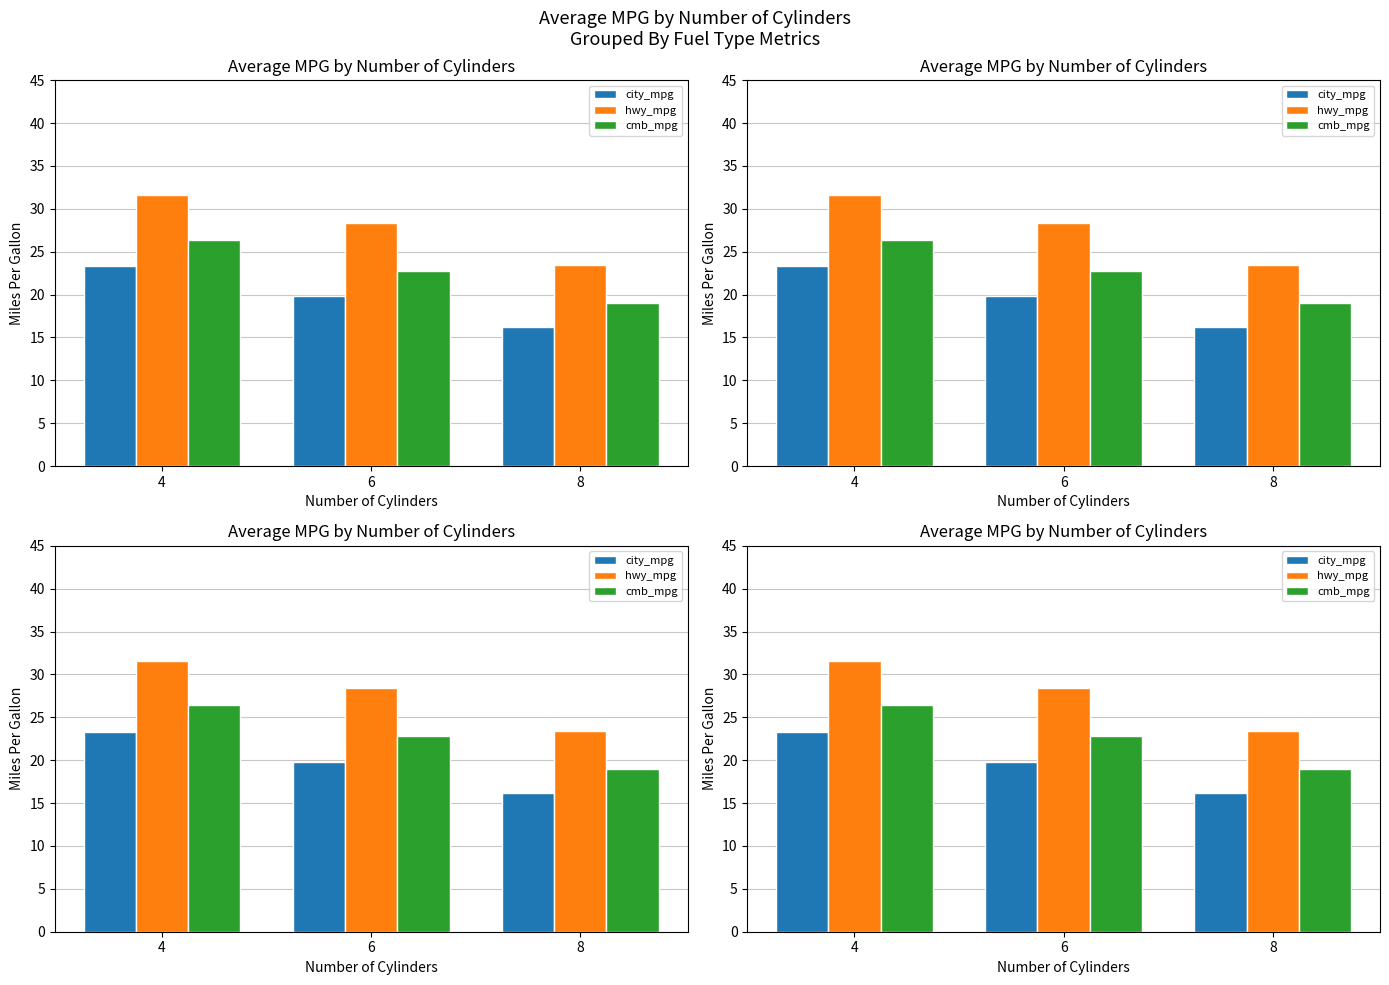

Rank the series by their maximum value, from highest to lowest.

hwy_mpg, cmb_mpg, city_mpg